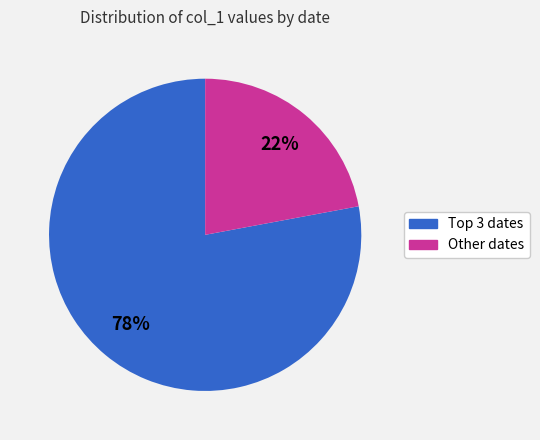

How many segments does this pie chart have?

2